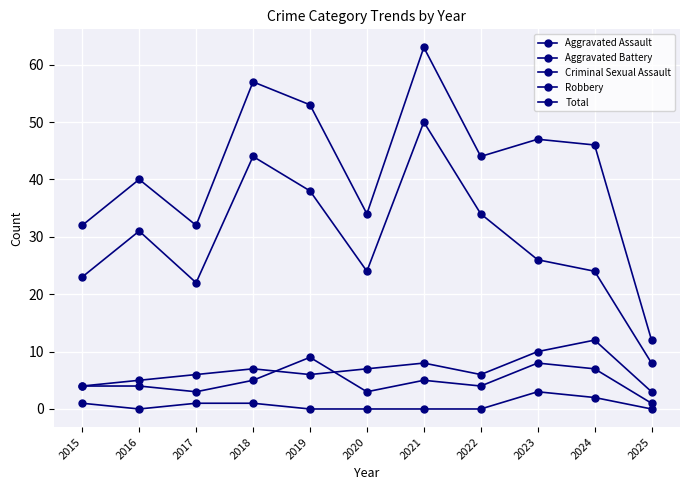

Reading right to left, transcribe all the data shown in this chart.

Aggravated Assault: 1	7	8	4	5	3	9	5	3	4	4
Aggravated Battery: 3	12	10	6	8	7	6	7	6	5	4
Criminal Sexual Assault: 0	2	3	0	0	0	0	1	1	0	1
Robbery: 8	24	26	34	50	24	38	44	22	31	23
Total: 12	46	47	44	63	34	53	57	32	40	32